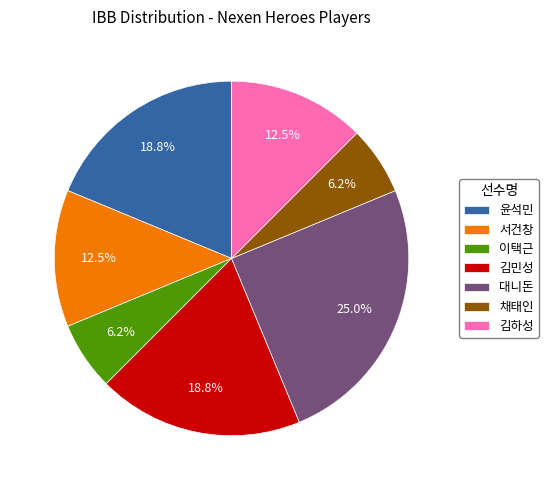

How many segments does this pie chart have?

7